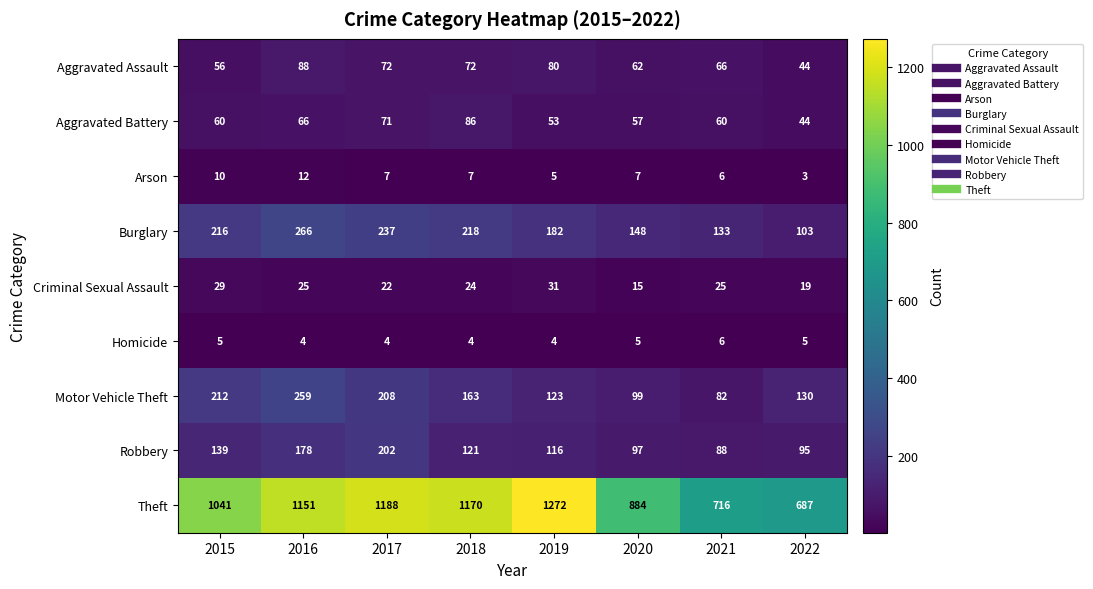

At which category is the sum across all series the highest?

2016